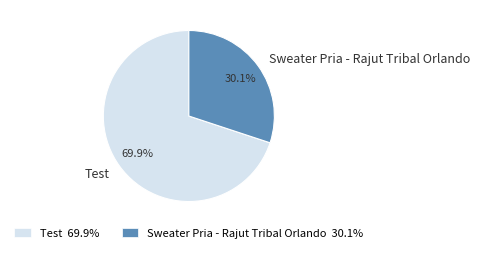

Between Sweater Pria - Rajut Tribal Orlando and Test, which is larger?

Test